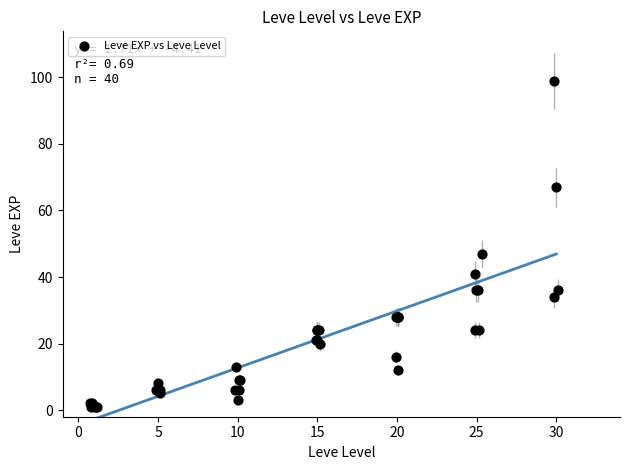

What Y value in the scatter plot is closest to 50?

47